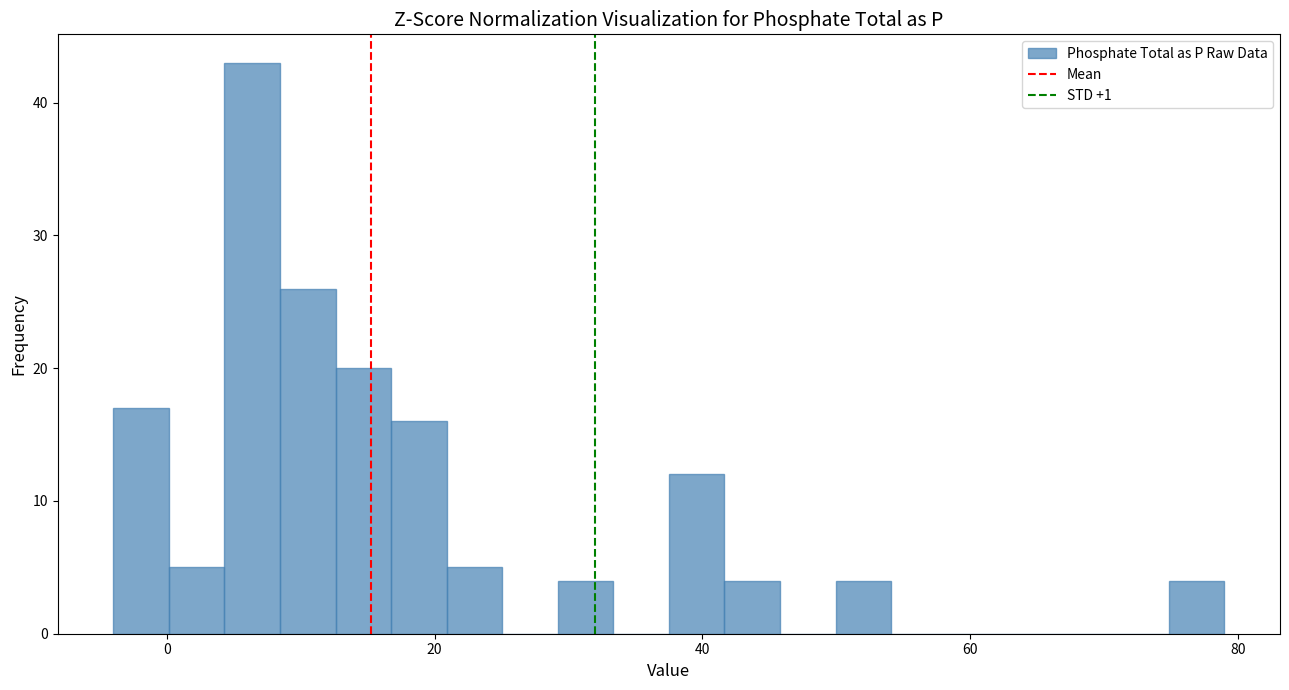

Read against the x-axis, roughly where is the centre of the tallest bar?

6